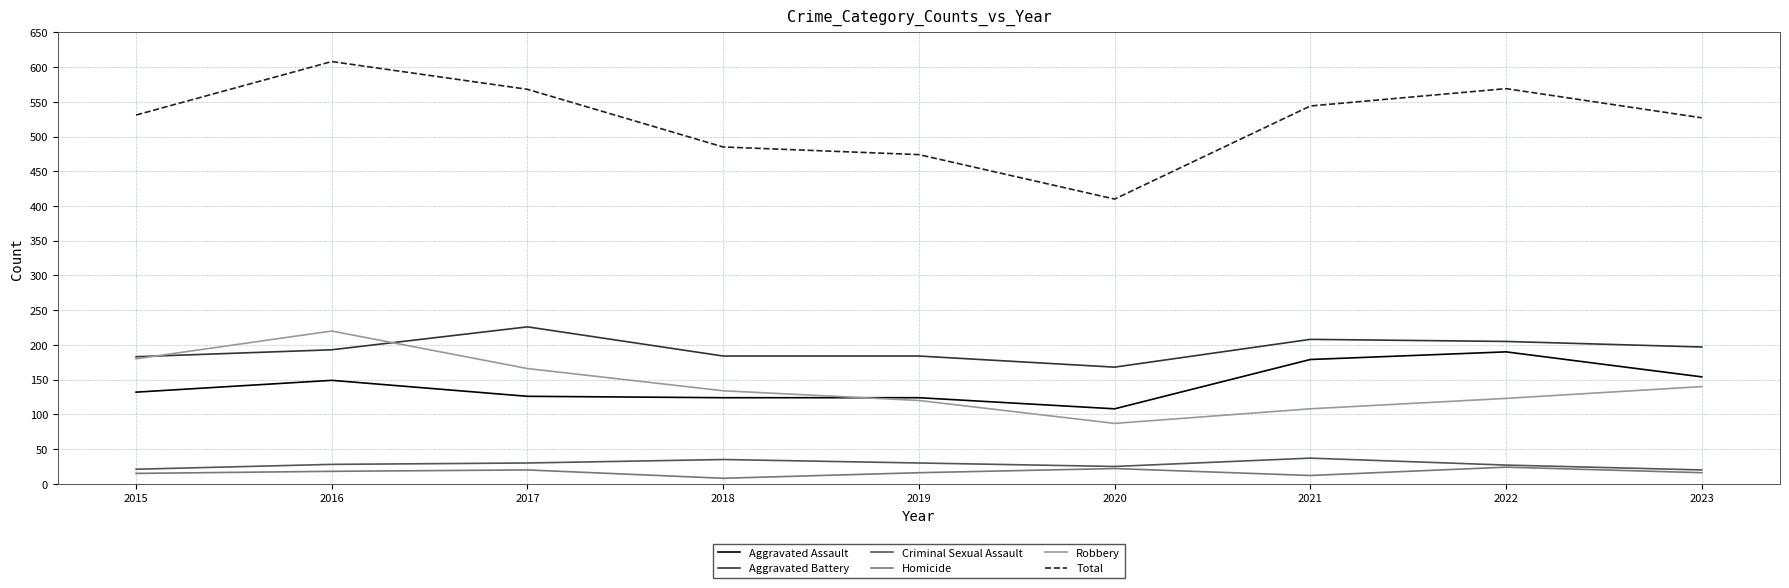

What is the difference between the maximum and minimum values in the Aggravated Battery series?

58